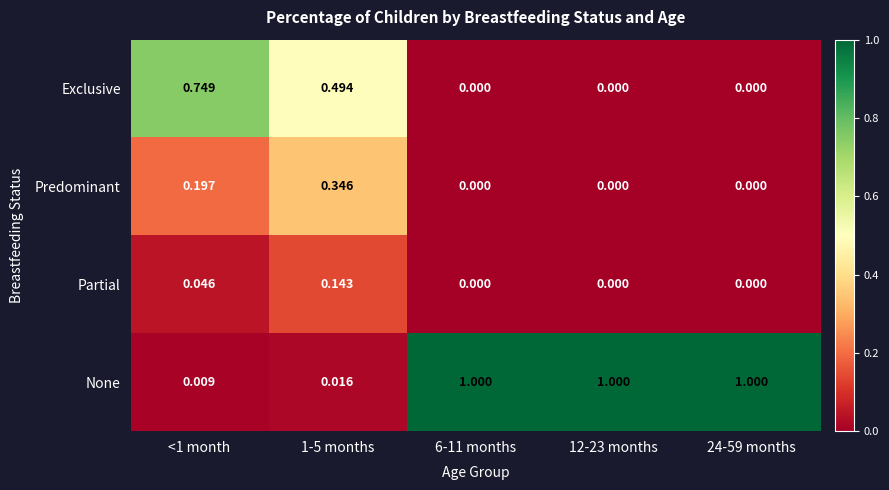

Is the value of Predominant at 12-23 months greater than the value of None at 12-23 months?

No